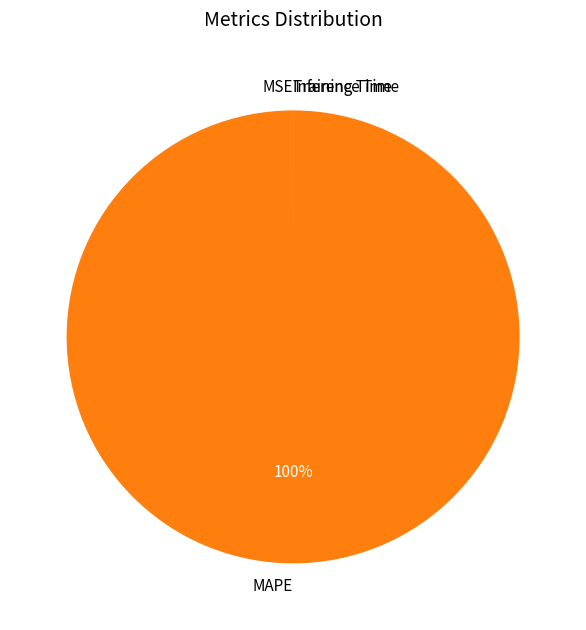

To the nearest percent, what is the average slice percentage?

25%